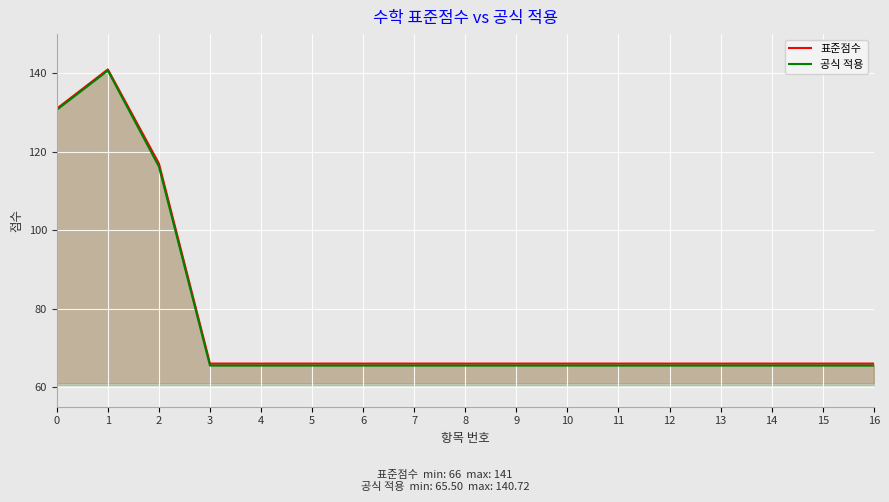

How many lines are shown in the chart?

2